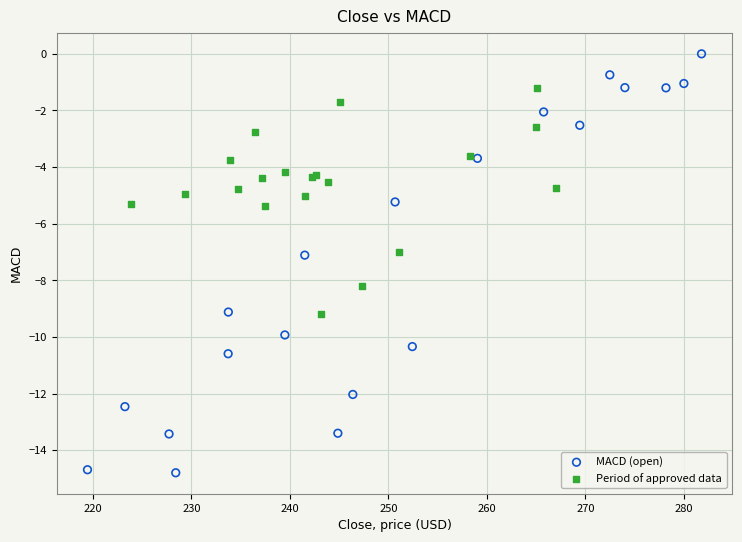

What are all the series names shown in the legend?

MACD (open), Period of approved data